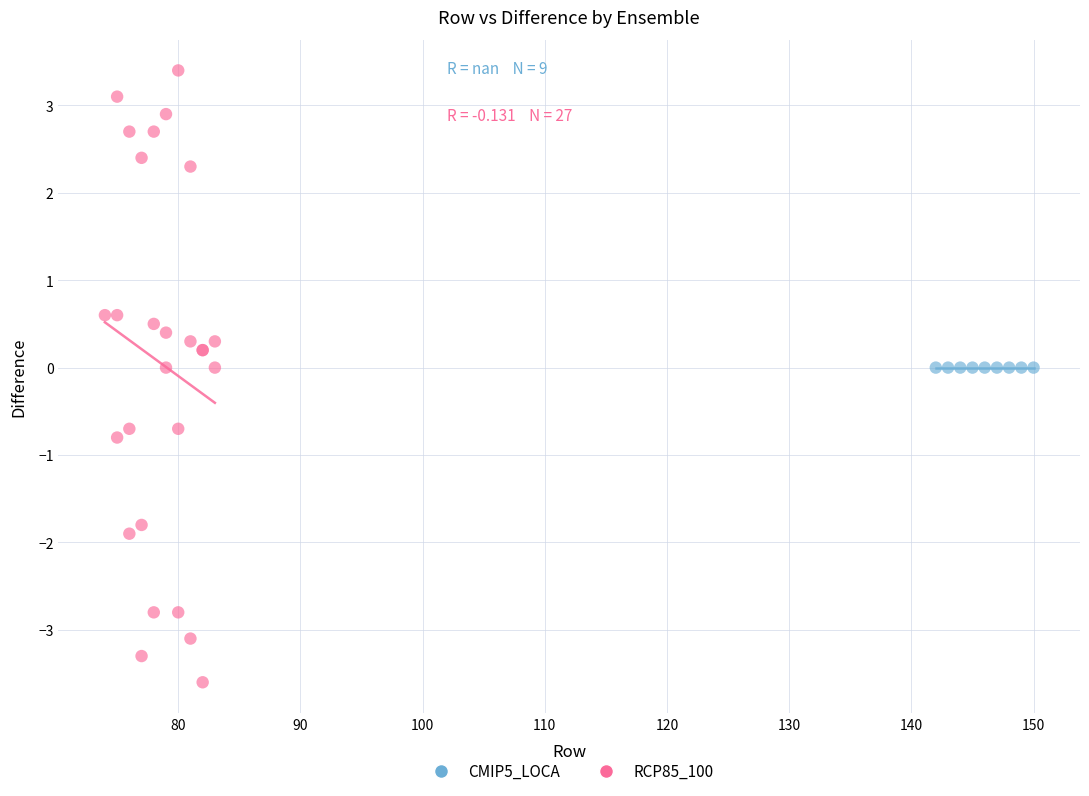

Which series reaches the minimum Y coordinate?

RCP85_100